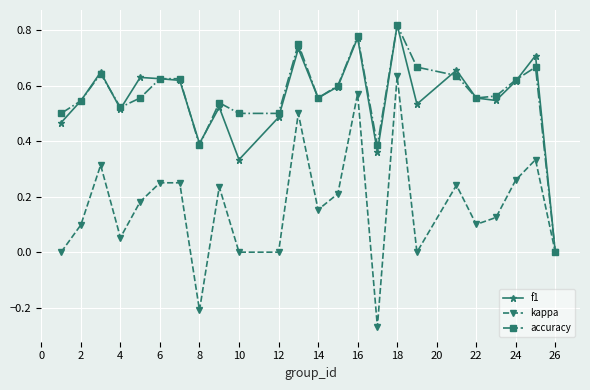

Count the number of categories in the chart.

24